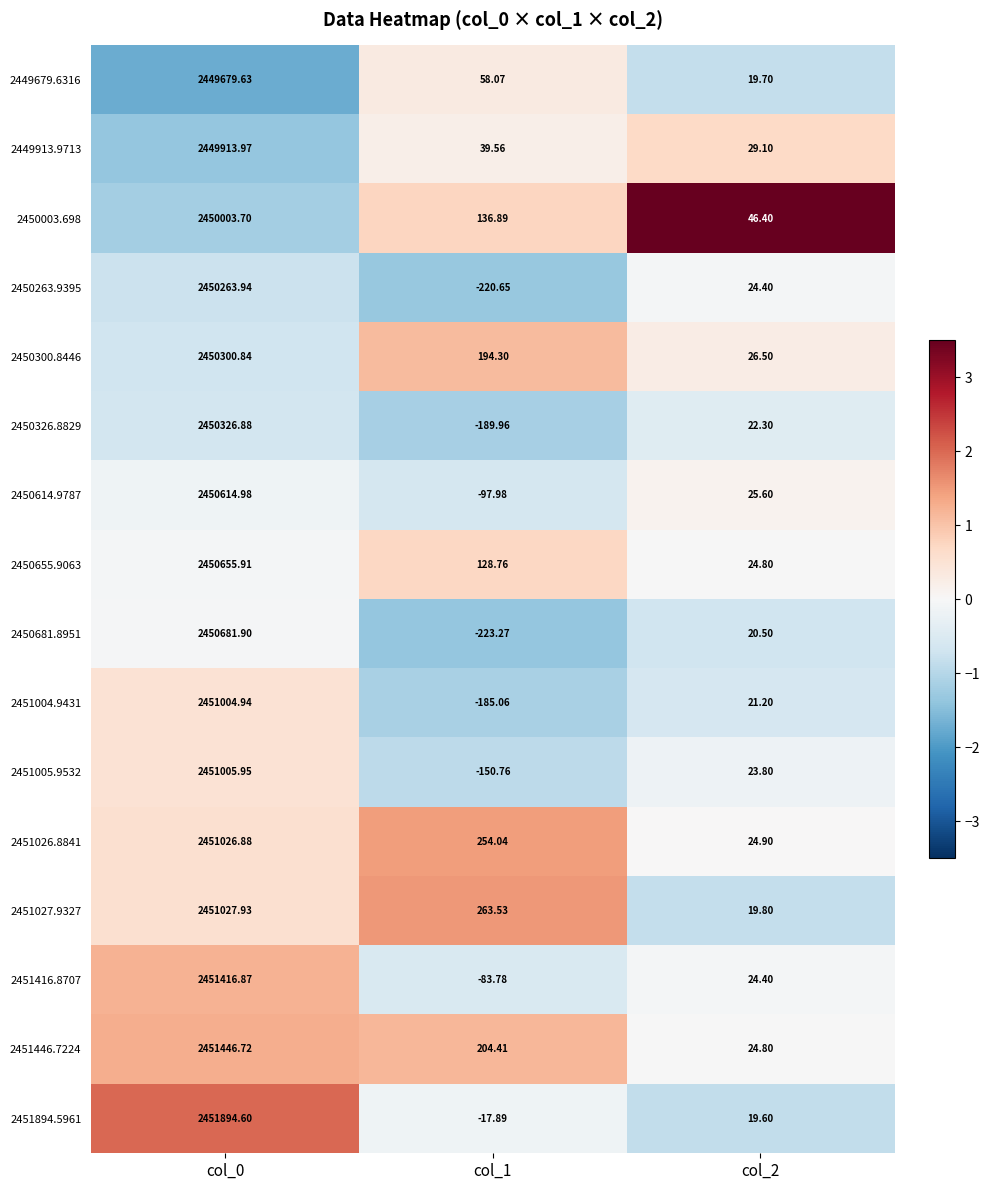

How many data points in 2449913.9713 are less than 39?

1